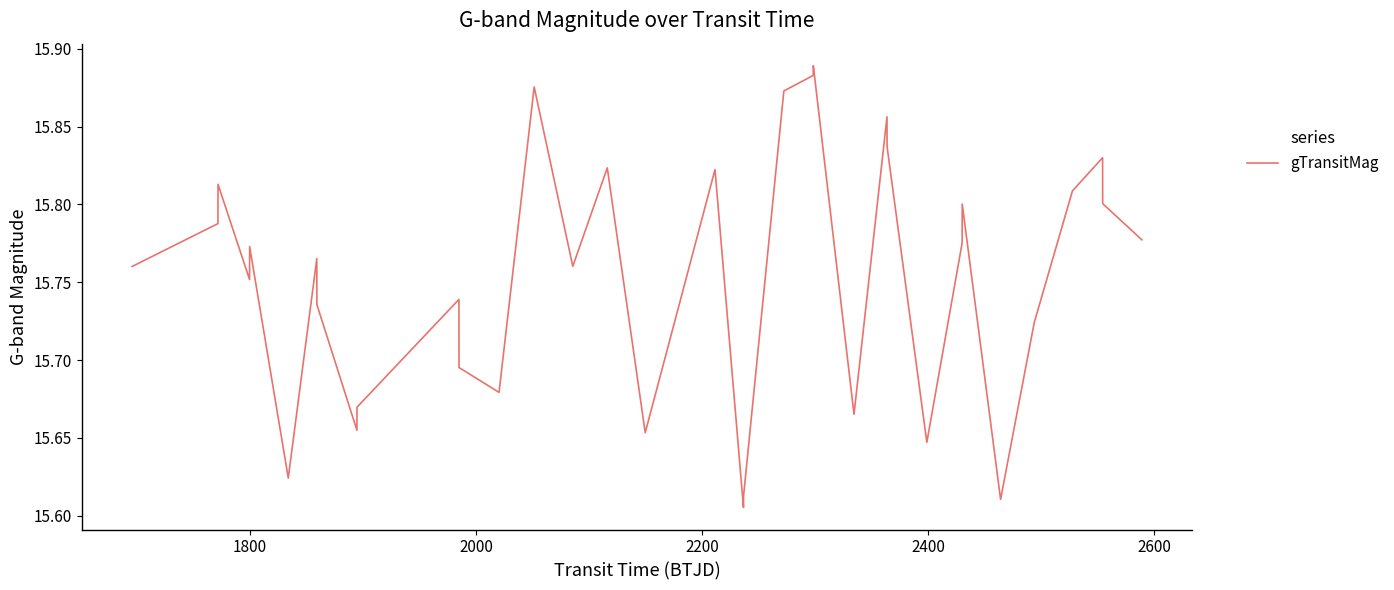

How many lines are shown in the chart?

1